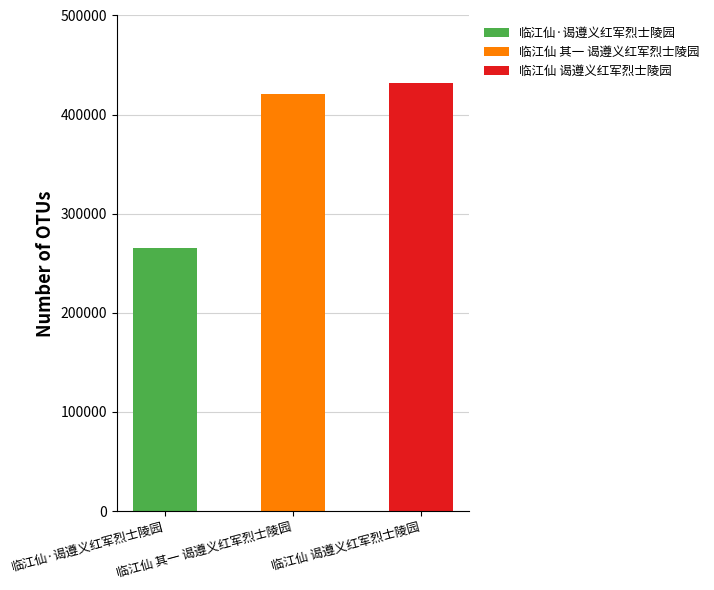

What is the change in value from 临江仙·谒遵义红军烈士陵园 to 临江仙 其一 谒遵义红军烈士陵园?

+155817